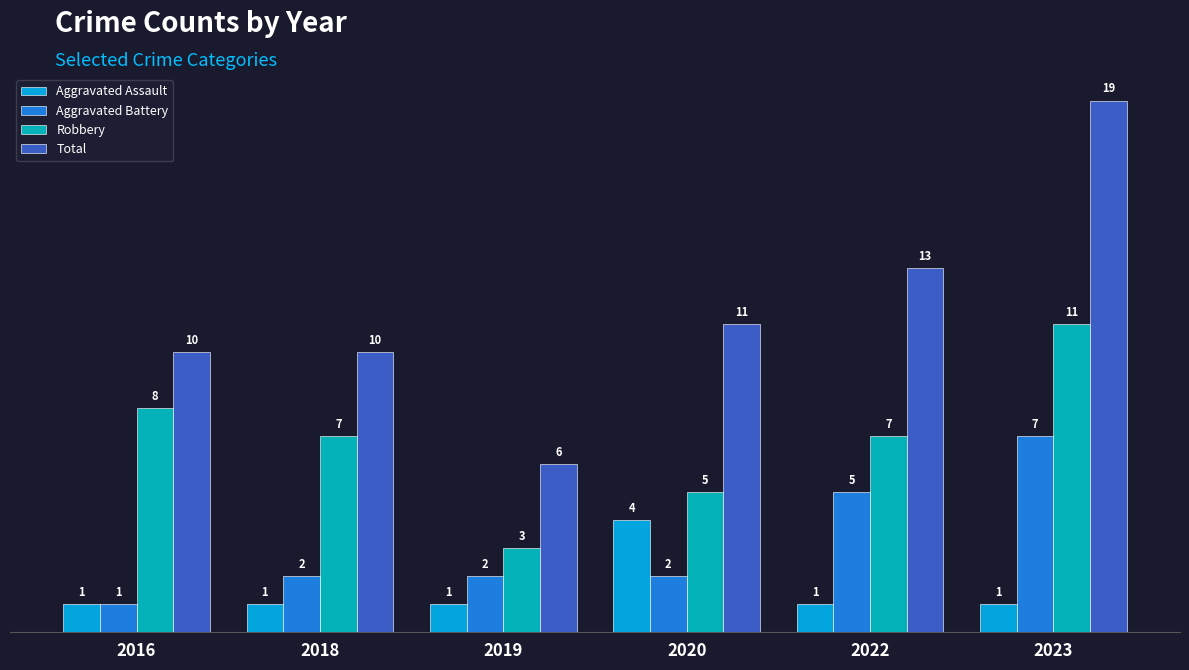

The value of Robbery at 2020 is 5. True or false?

True